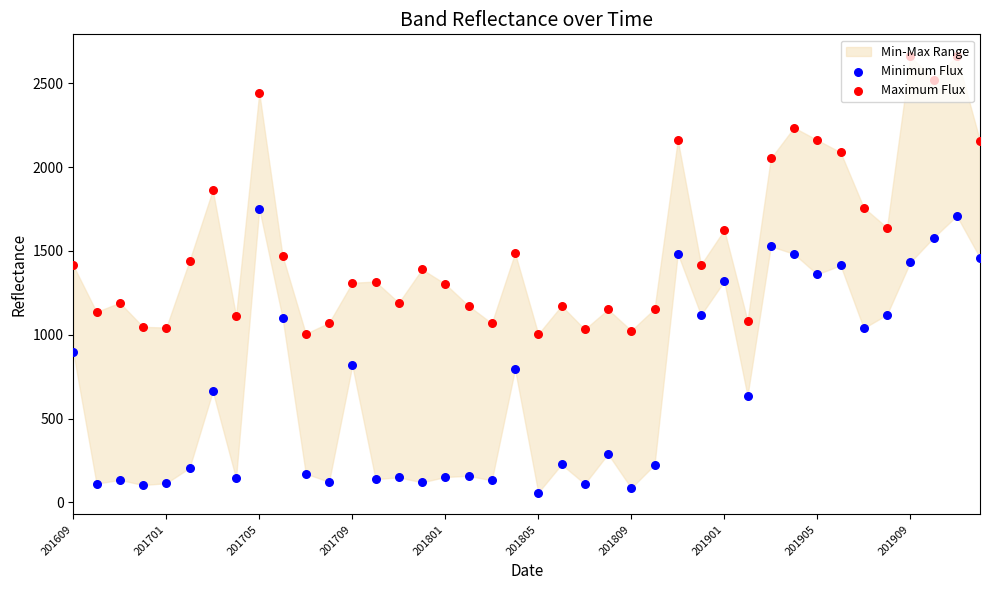

At how many categories does at least one series exceed 1953?

10